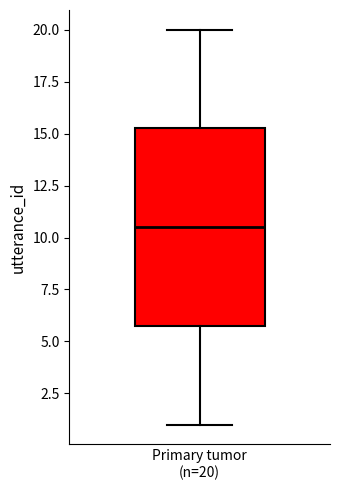

Transcribe this box plot: give where the median line is, the range the box spans, and where the two whiskers end, as read against the y-axis. The values are not printed on the chart, so give them approximately, as read against the axis.

median 10.5, box 6.0 to 15.5, whiskers 1.0 to 20.0